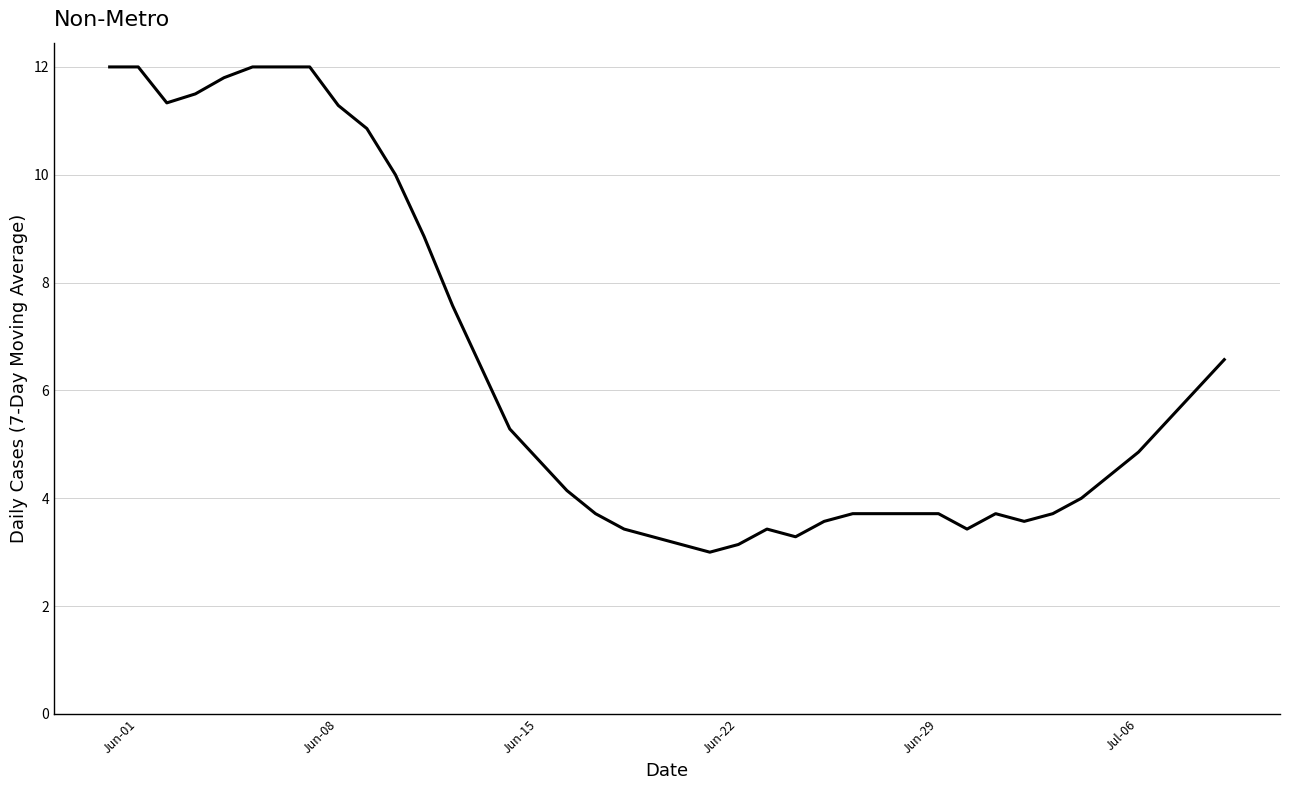

What is the average value?

6.4